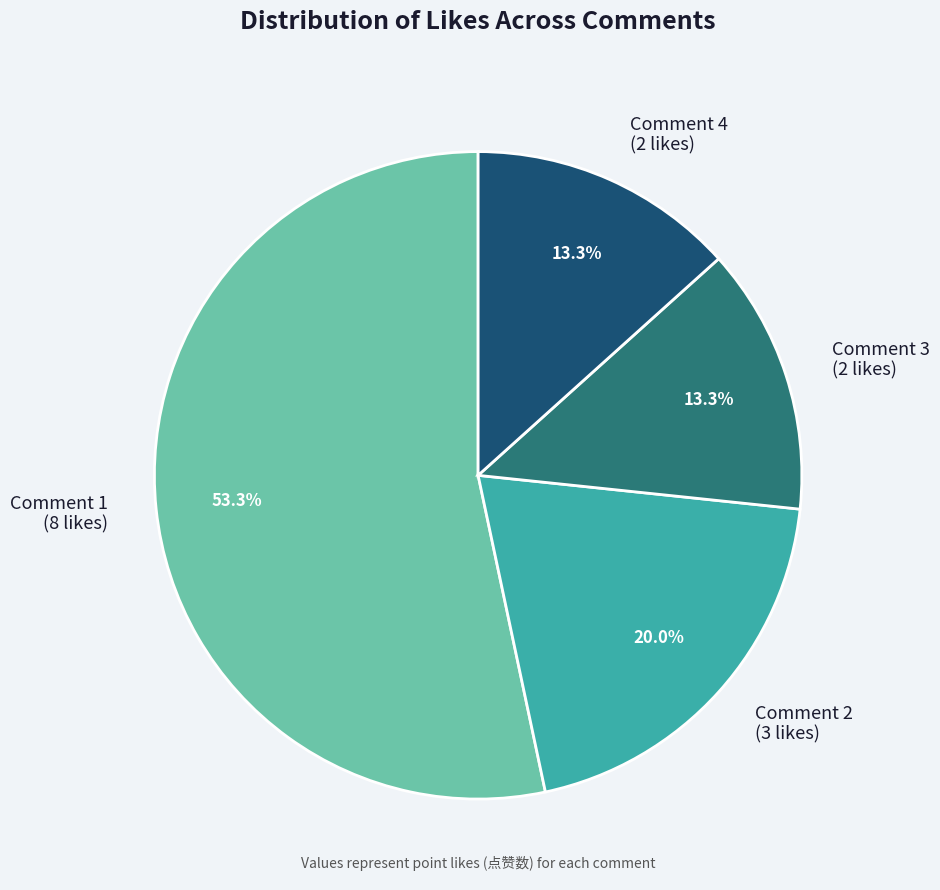

What percentage is NOT represented by Comment 3 (2 likes)?

86.7%